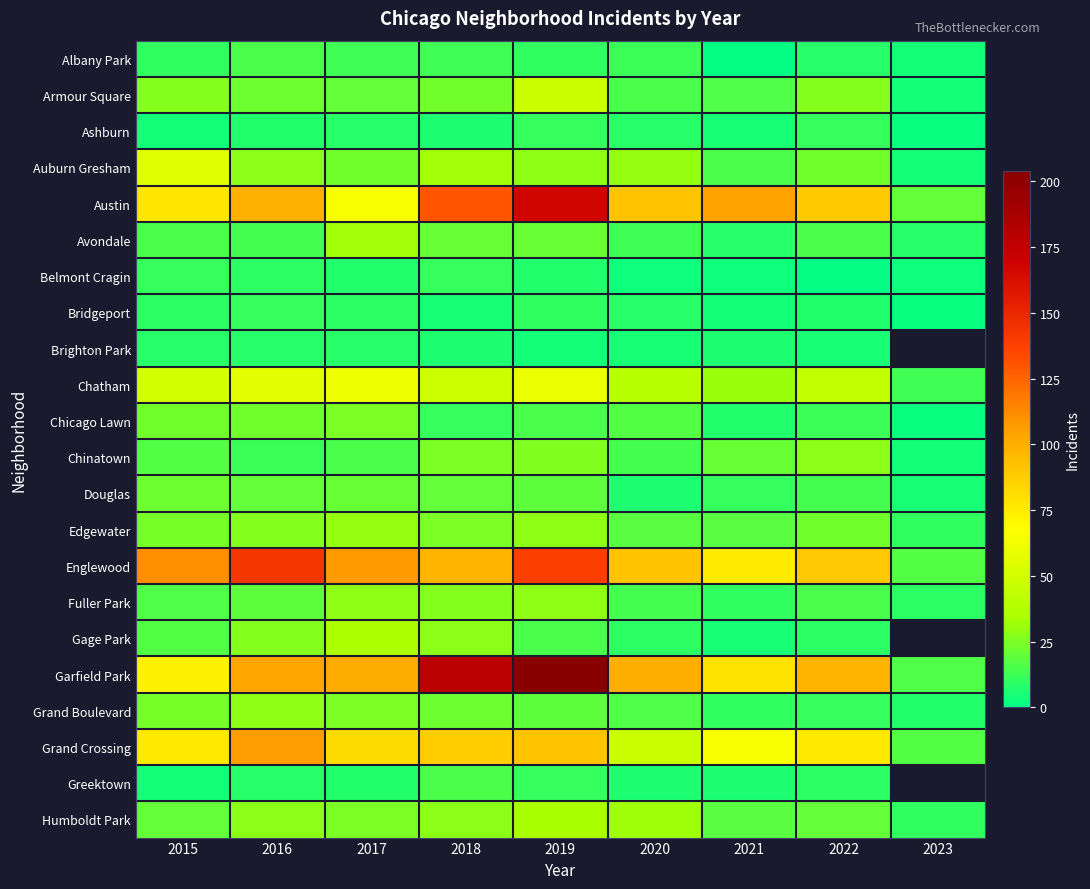

Is it true that Austin equals 167.0 at 2019?

True